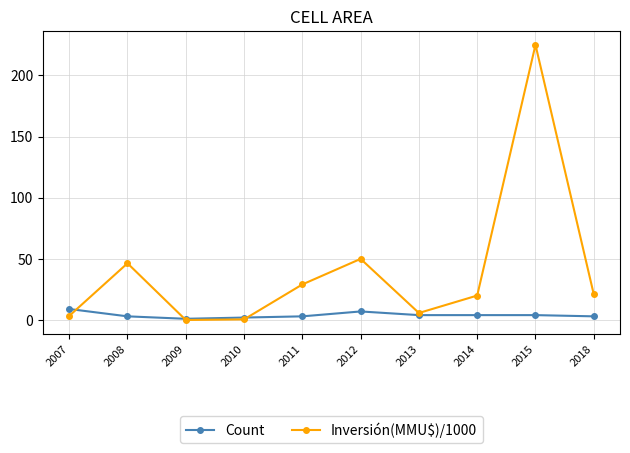

What is the value of the Inversión(MMU$)/1000 point at the 10th from the left?

21.0